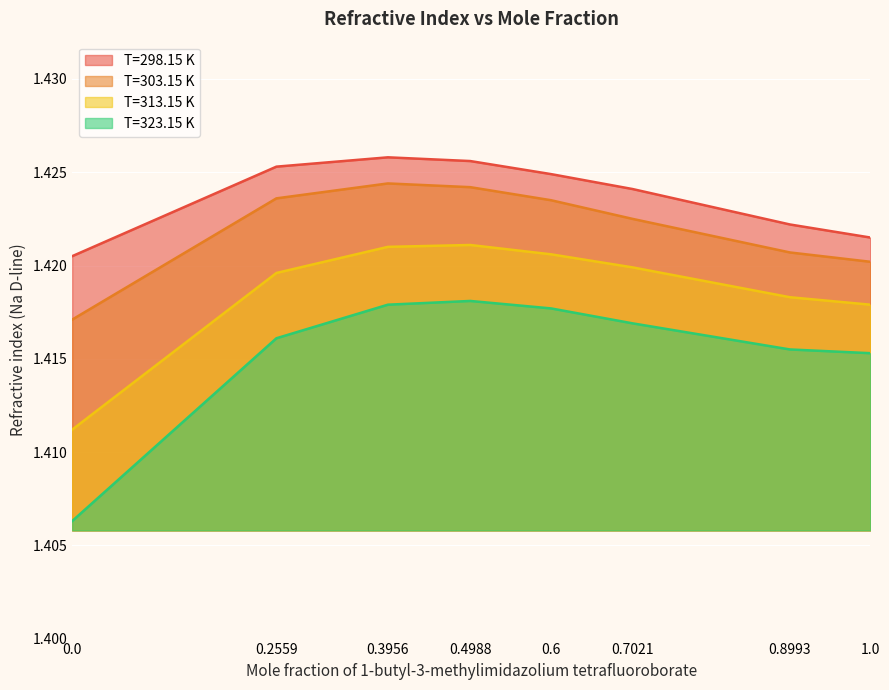

True or false: T=303.15 K and T=313.15 K intersect in this chart.

False